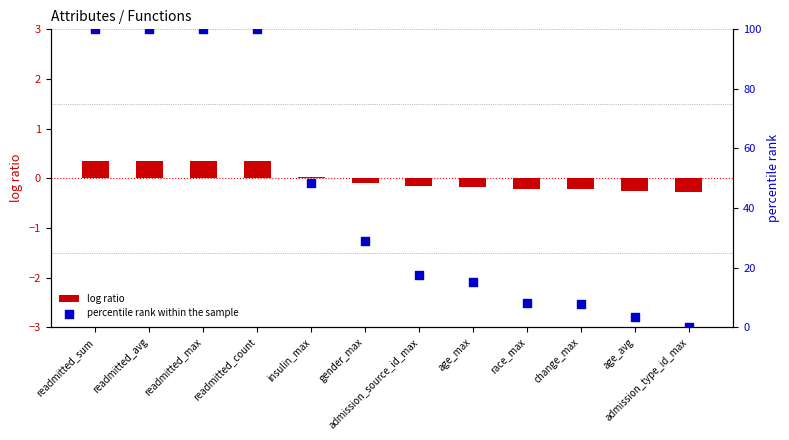

Which series contains the lowest Y value?

log ratio